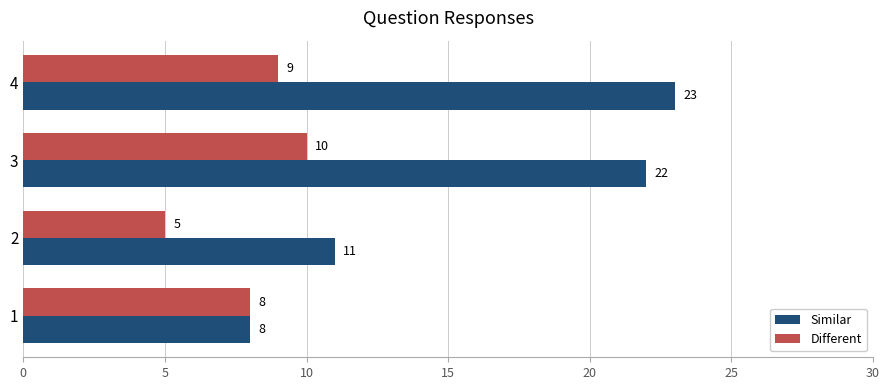

How many Different values are between 8 and 10?

3